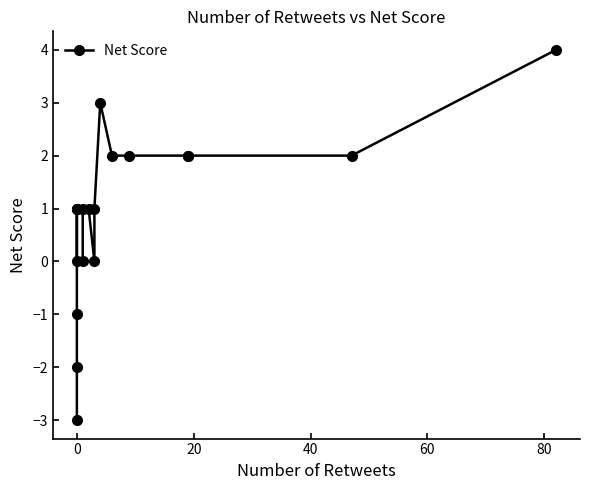

Is it true that the value at 12 is 1?

False